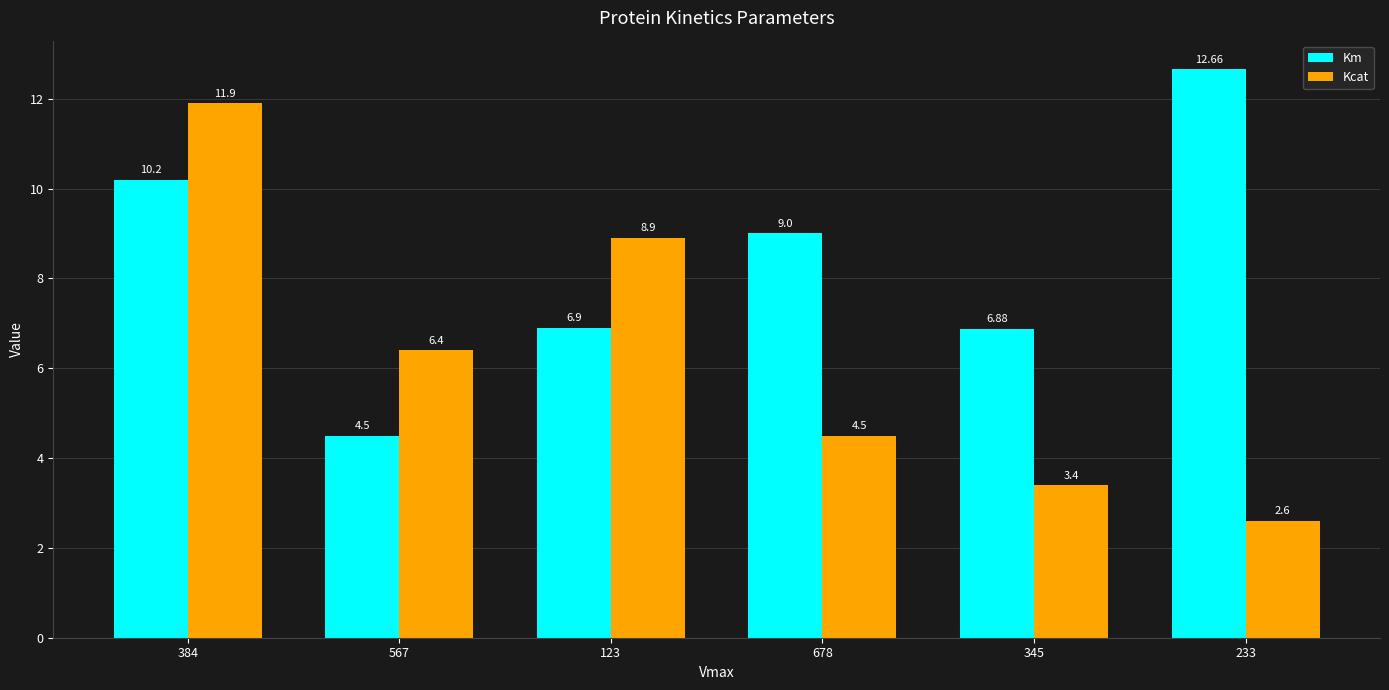

Read the Kcat value at 233.

2.6